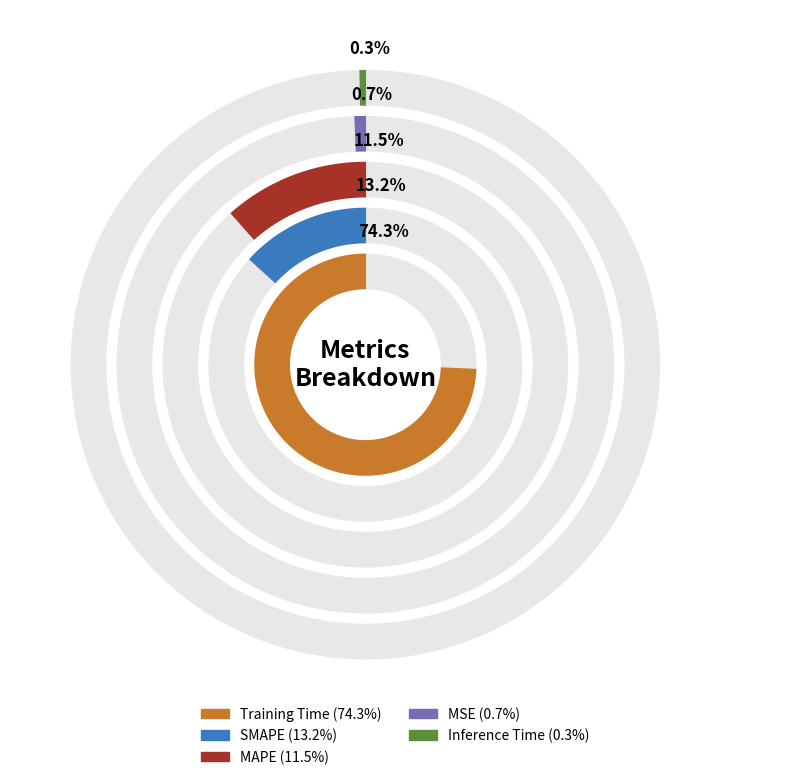

Which slice represents more than half of the pie?

Training Time